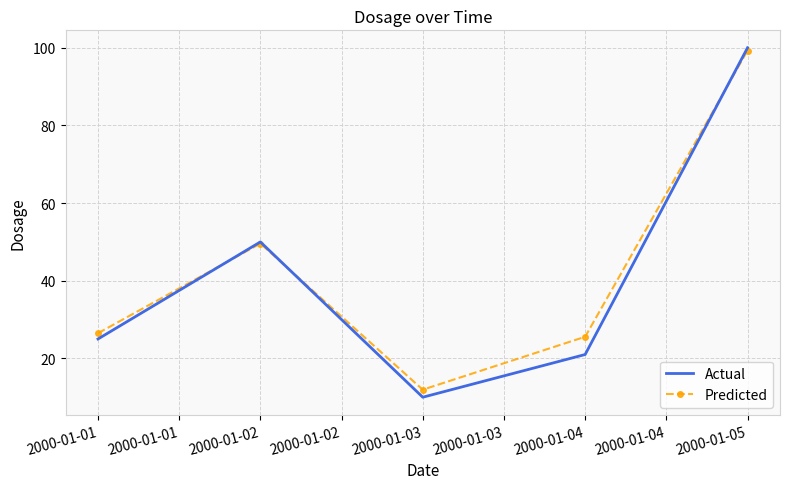

What is the difference between the Actual values at 2000-01-03 and 2000-01-01?

15.0